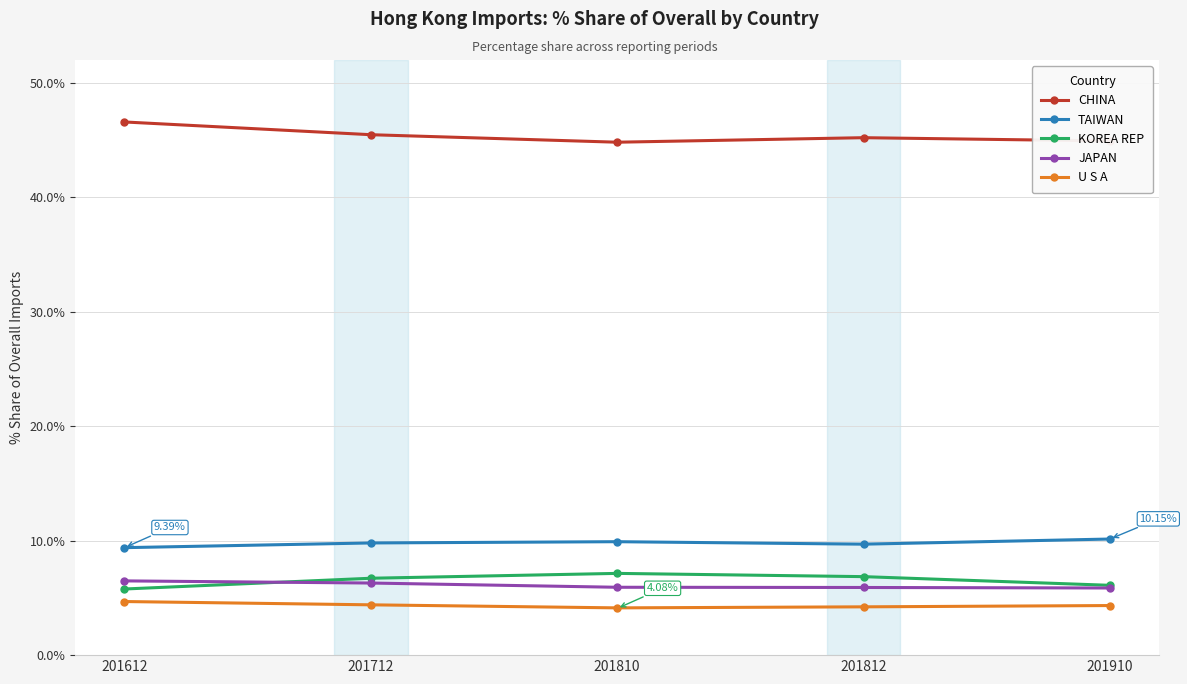

Is the value of JAPAN at 201712 greater than the value of U S A at 201810?

Yes